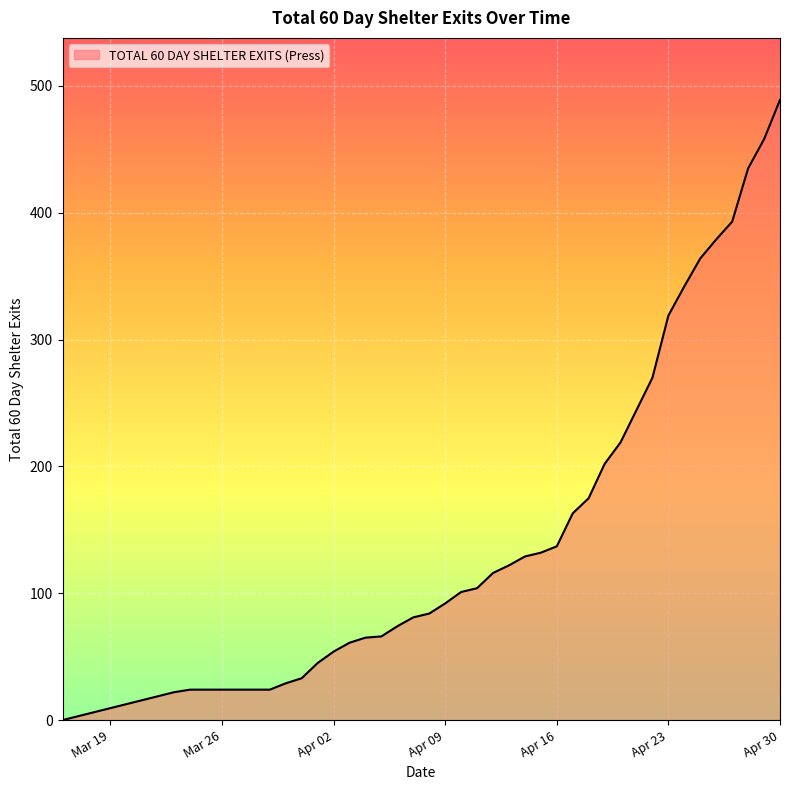

What is the maximum value shown in the chart?

489